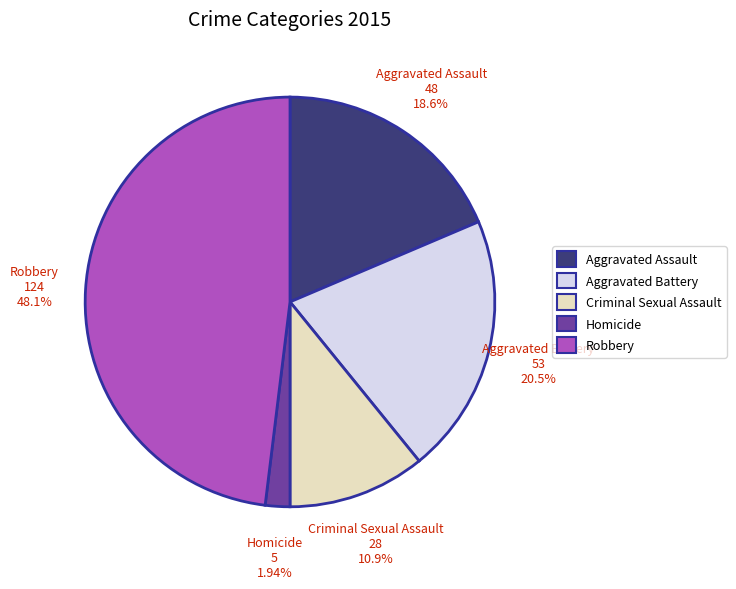

Count the number of slices in the pie.

5